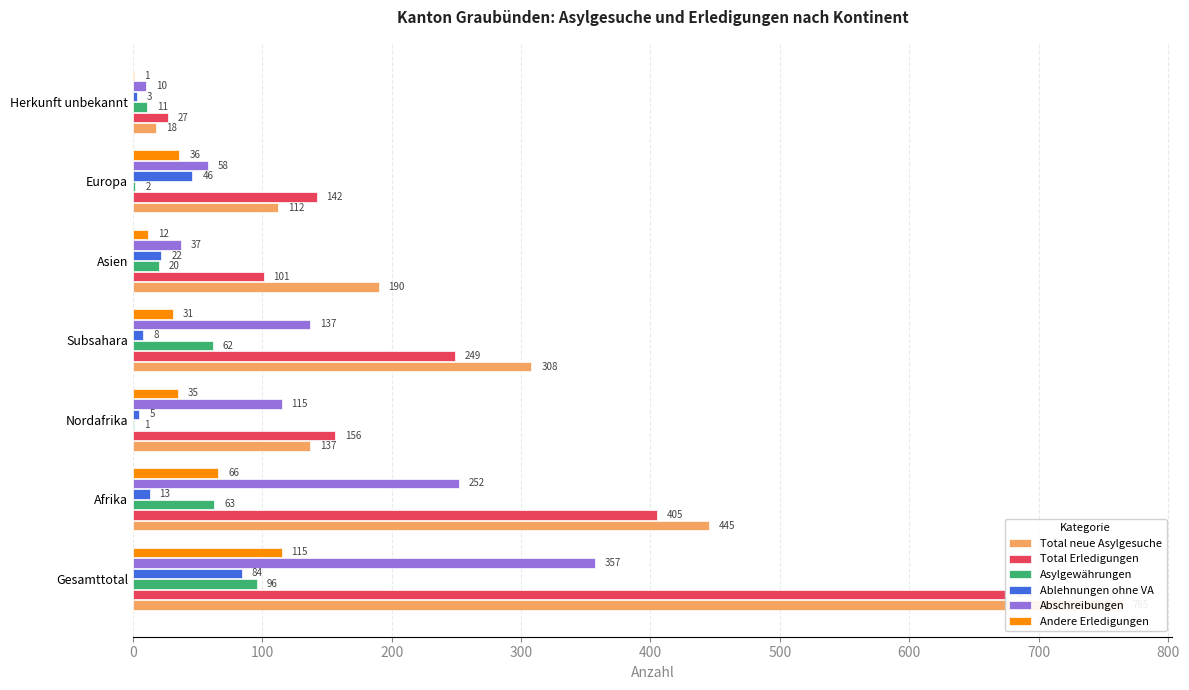

What are all the series names shown in the legend?

Total neue Asylgesuche, Total Erledigungen, Asylgewährungen, Ablehnungen ohne VA, Abschreibungen, Andere Erledigungen